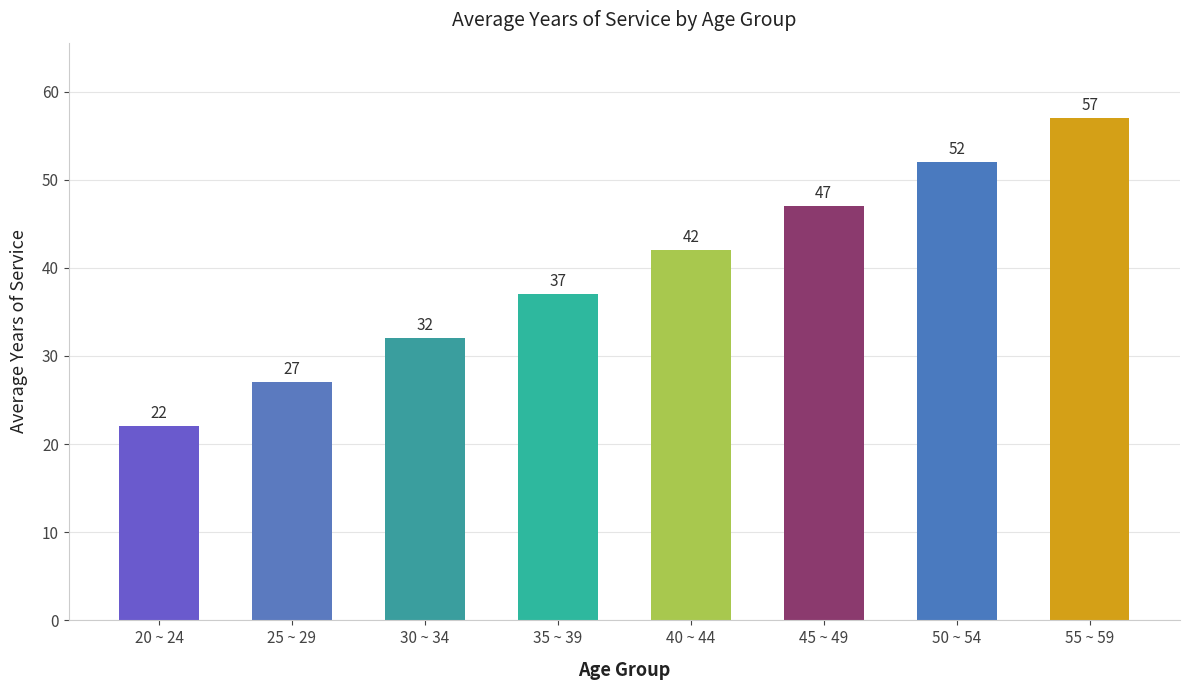

List the labels in order of value, largest first.

55 ~ 59, 50 ~ 54, 45 ~ 49, 40 ~ 44, 35 ~ 39, 30 ~ 34, 25 ~ 29, 20 ~ 24